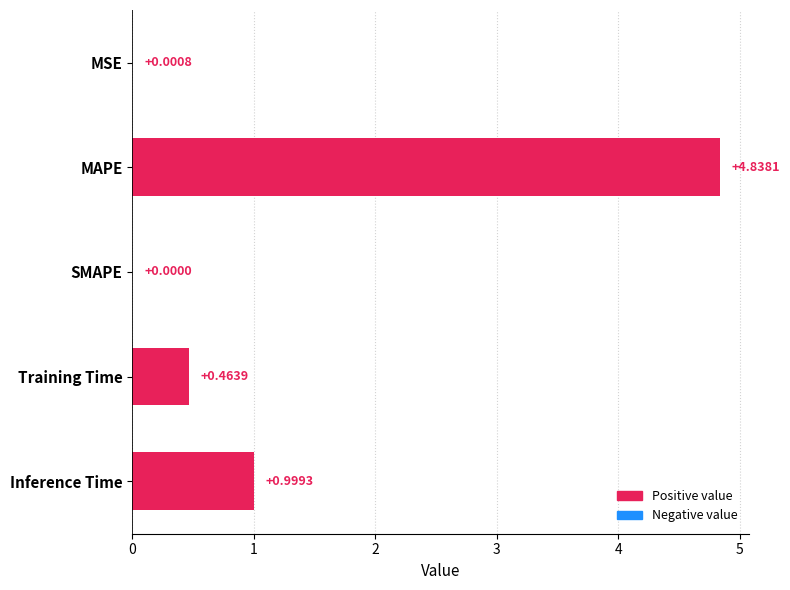

What is the change in value from SMAPE to MAPE?

+4.8